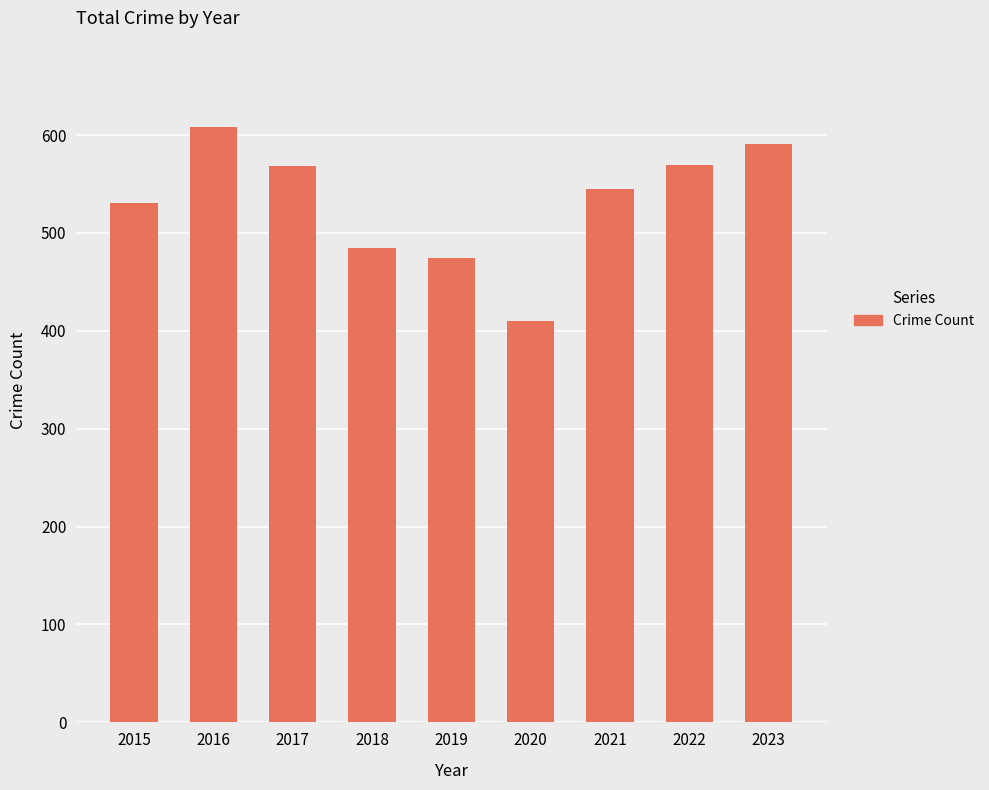

What is the difference between the maximum and second lowest values?

134